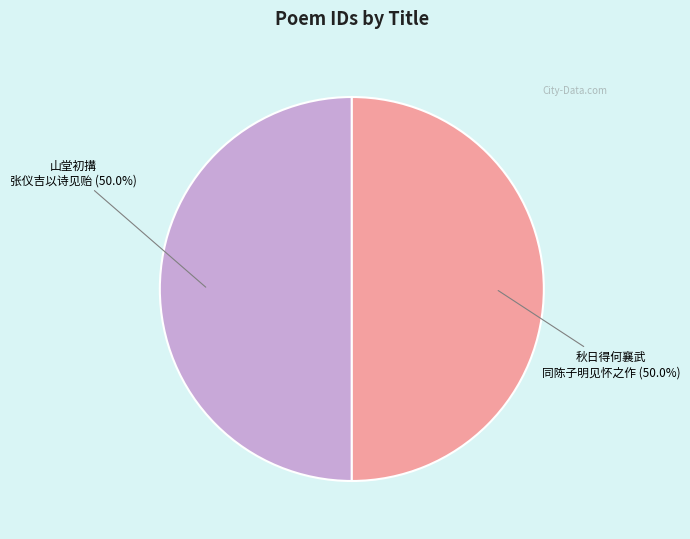

What is the smallest slice in the pie chart?

山堂初搆张仪吉以诗见贻次韵辄答